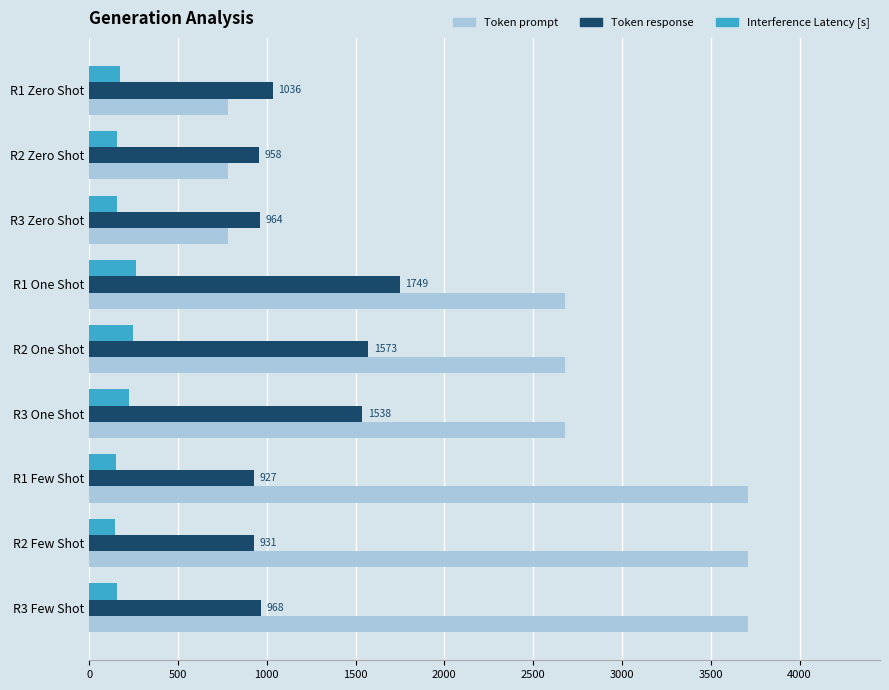

What are all the series names shown in the legend?

Token prompt, Token response, Interference Latency [s]